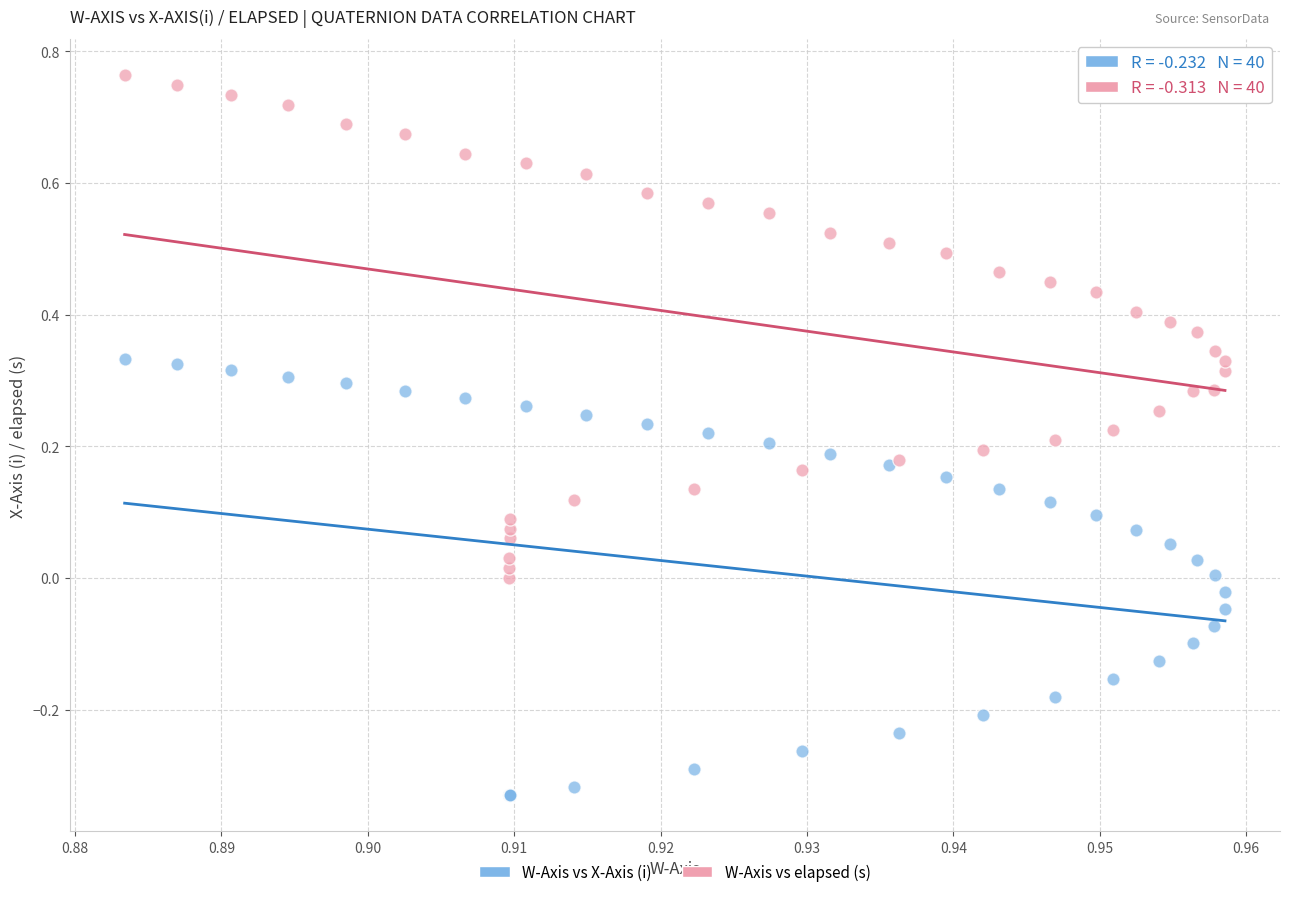

Which series contains the lowest Y value?

W-Axis vs X-Axis (i)